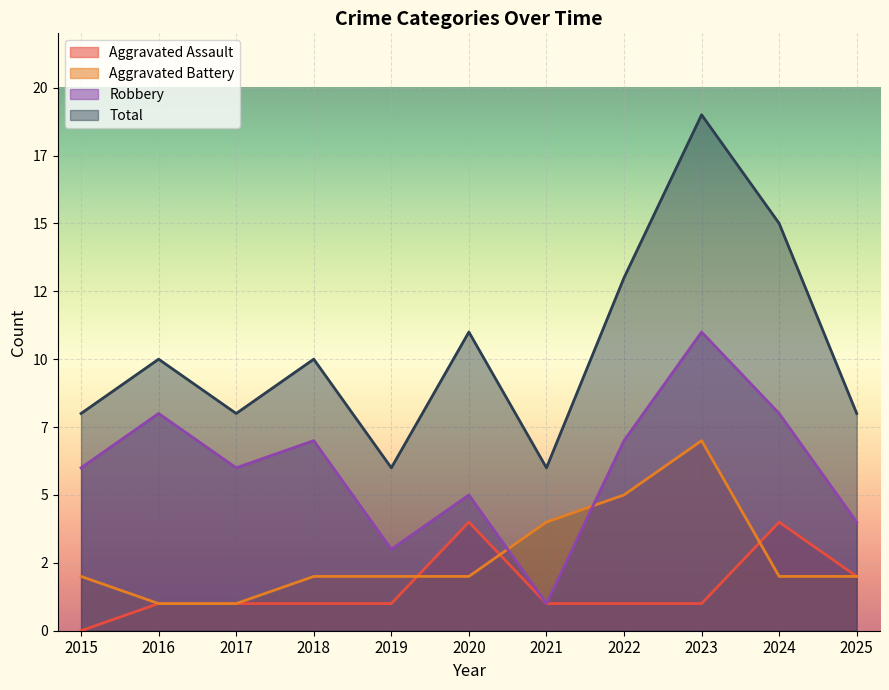

What is the value of the Aggravated Battery point at the 3rd from the left?

1